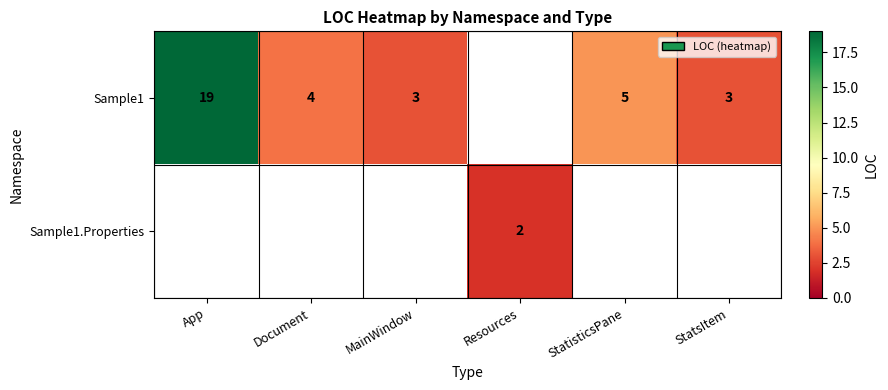

What is the sum of the Sample1 values at Document and MainWindow?

7